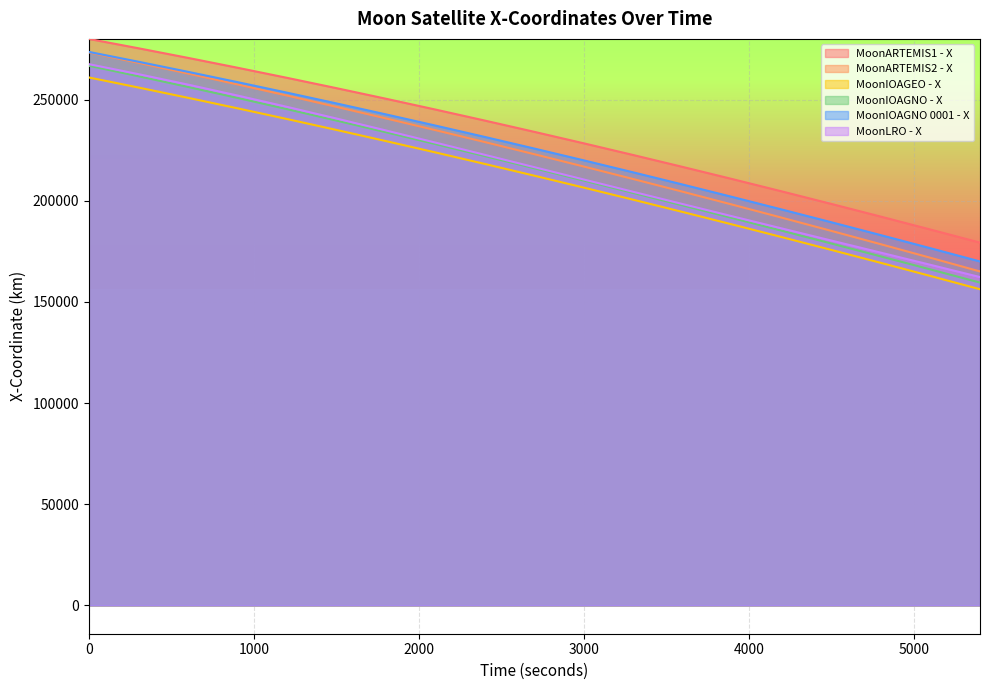

What is the total value across all series at 2700?

1327933.7